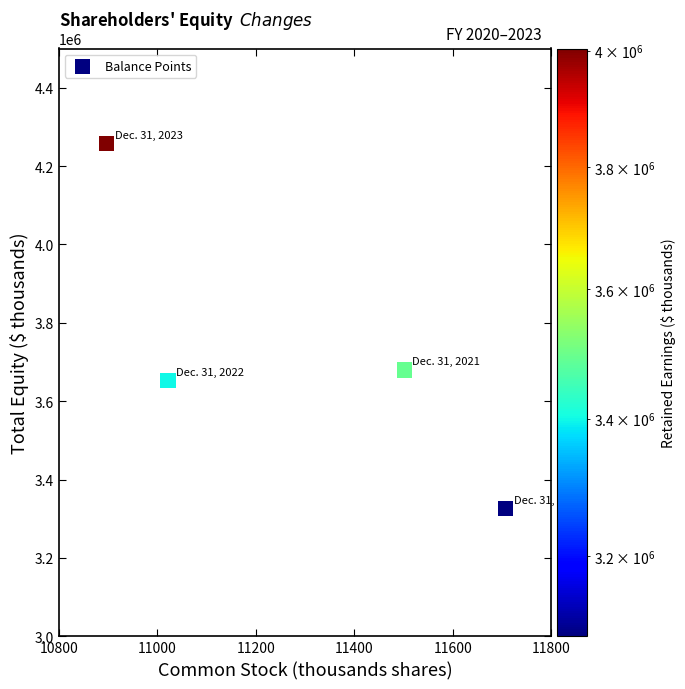

What Y value in the scatter plot is closest to 3792049?

3679807